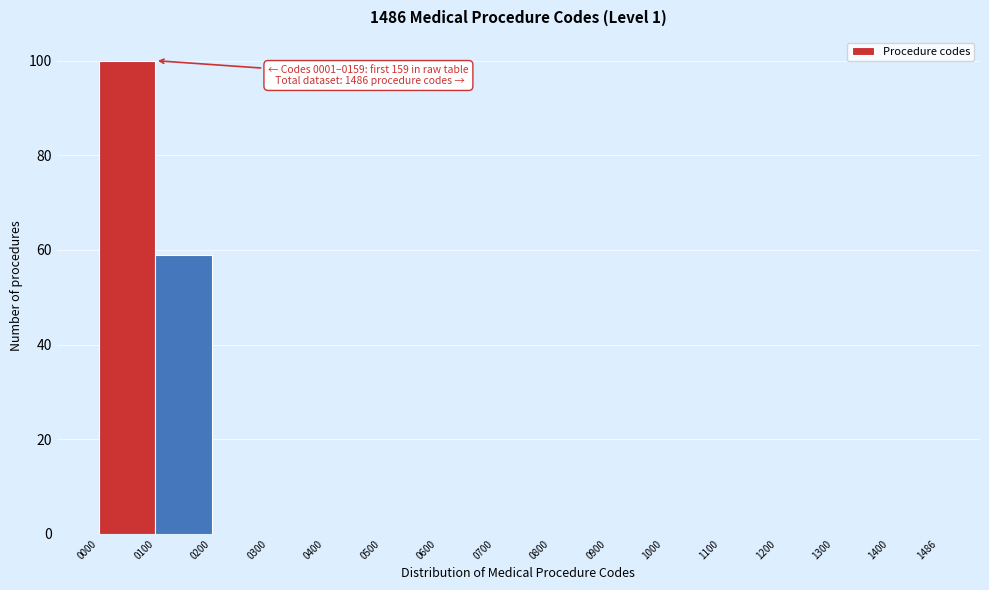

Over which range of the x-axis is the bar tallest?

0000 to 0100